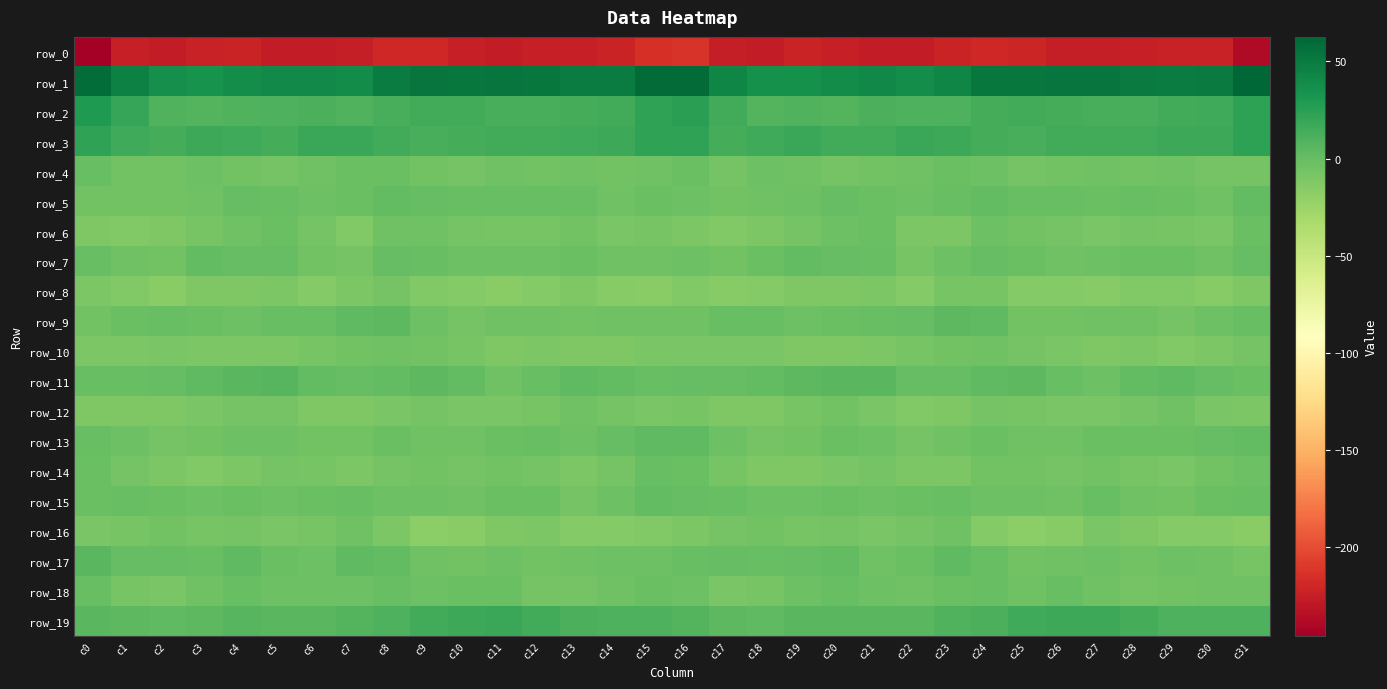

At which label does row_17 reach its minimum?

c31